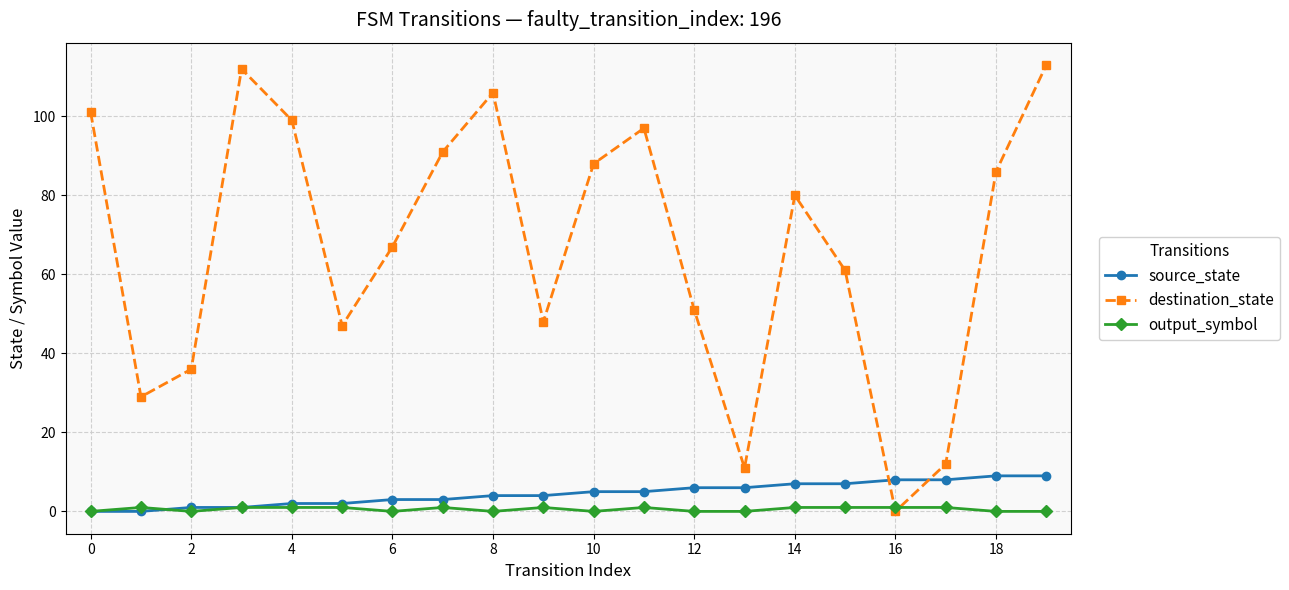

How many categories are shown in the chart?

20